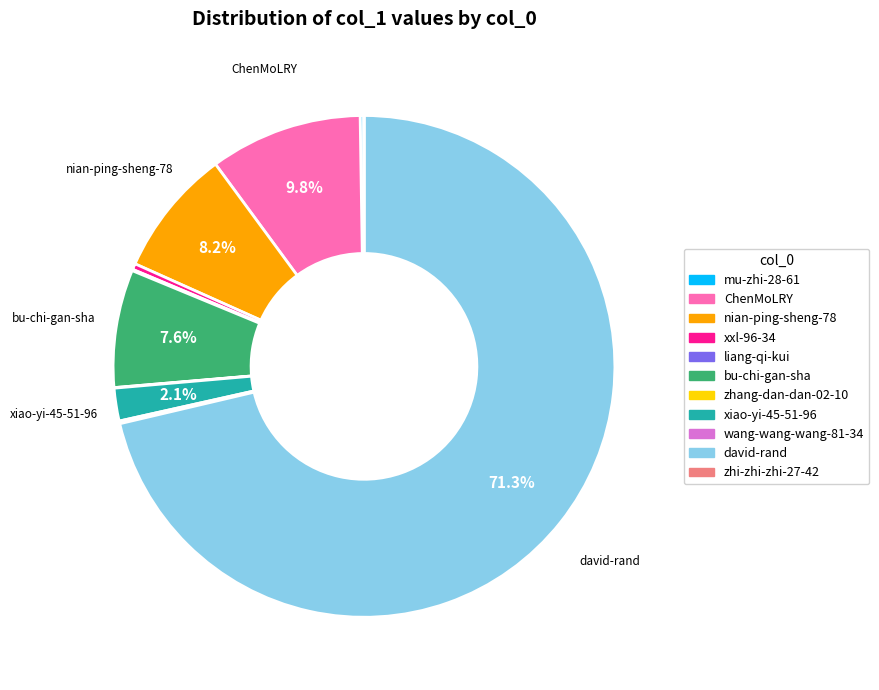

Which slice is the largest?

david-rand